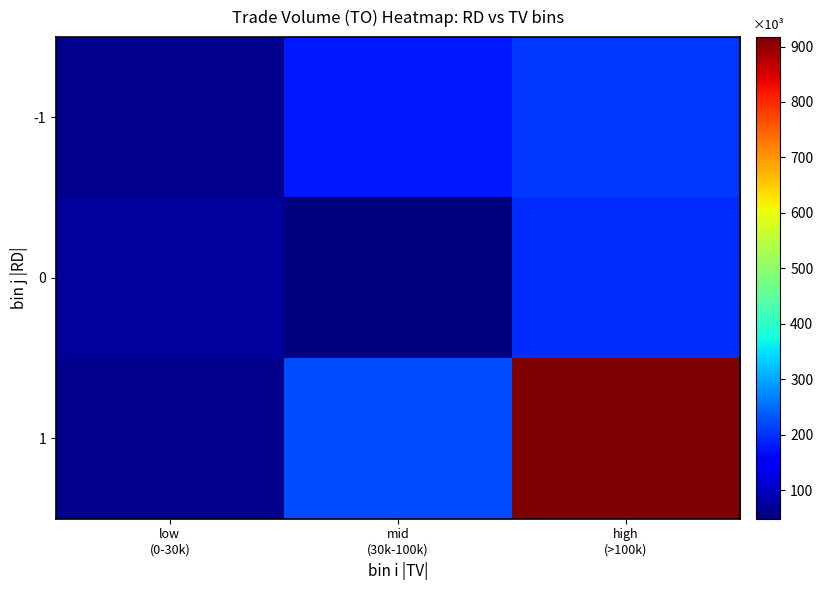

Between mid
(30k-100k) and high
(>100k), which is larger?

high
(>100k)